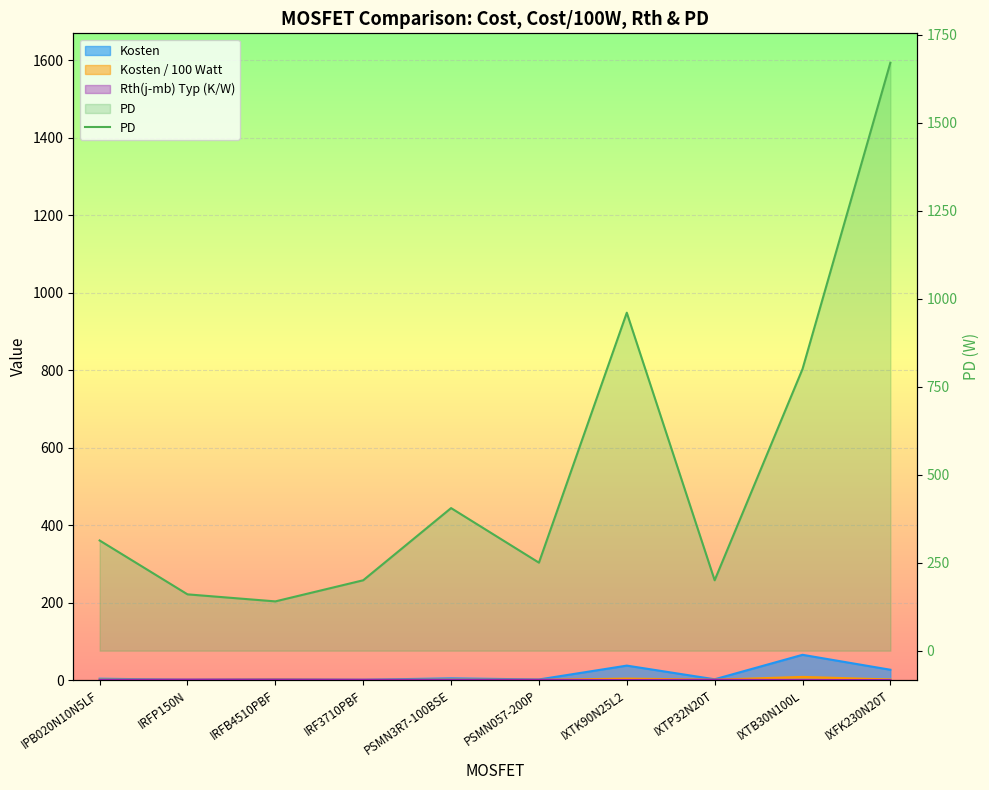

Which label corresponds to the smallest value in the chart?

IRFB4510PBF